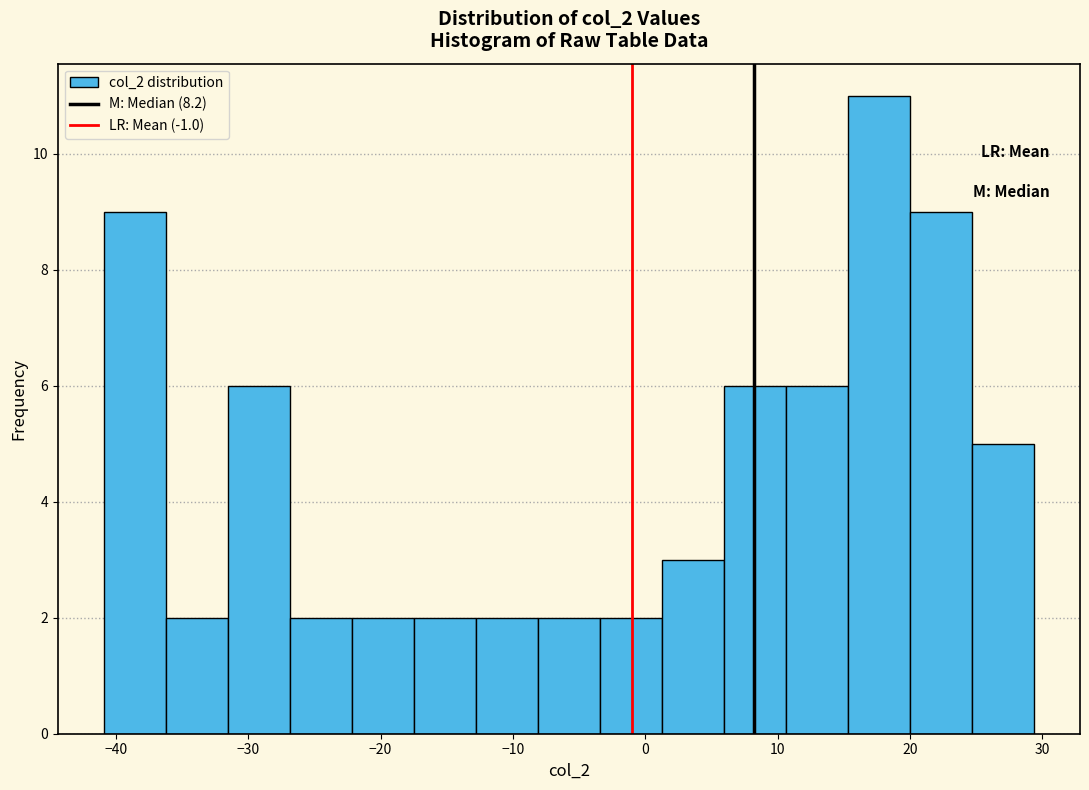

Reading left to right, transcribe this chart: for each bar, give the range it covers on the x-axis and its height. Neither the bar edges nor the heights are printed on the chart, so give them approximately, as read against the axes.

-41 to -36: 9
-36 to -32: 2
-32 to -27: 6
-27 to -22: 2
-22 to -17: 2
-17 to -13: 2
-13 to -8: 2
-8 to -3: 2
-3 to 1: 2
1 to 6: 3
6 to 11: 6
11 to 15: 6
15 to 20: 11
20 to 25: 9
25 to 29: 5